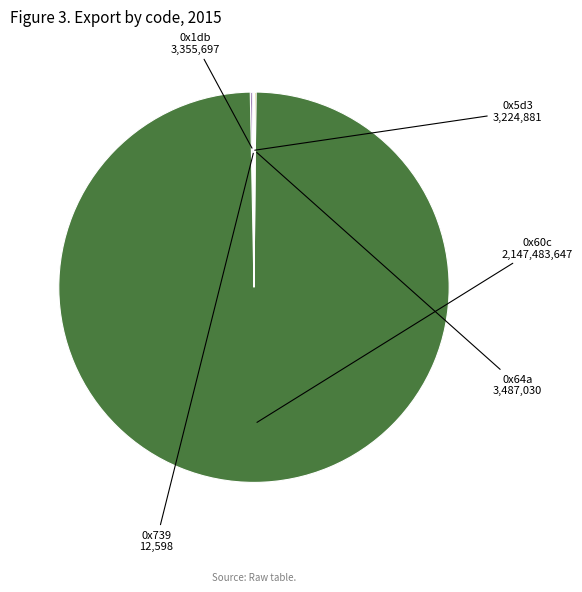

Is there a majority slice in this chart?

Yes